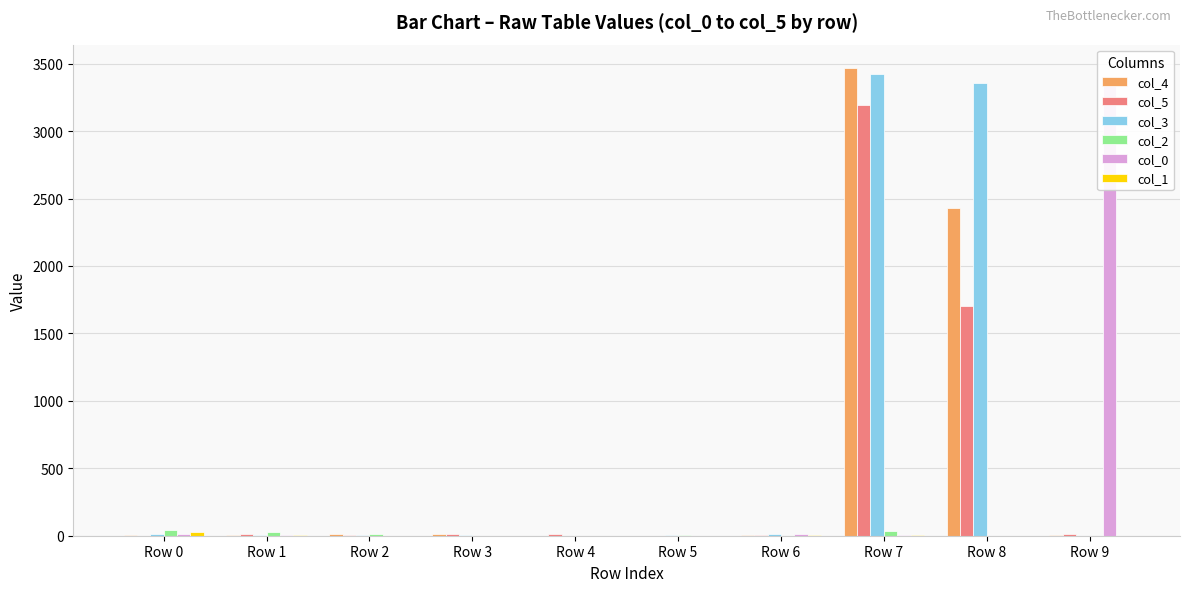

Which series has the largest total across all categories?

col_3